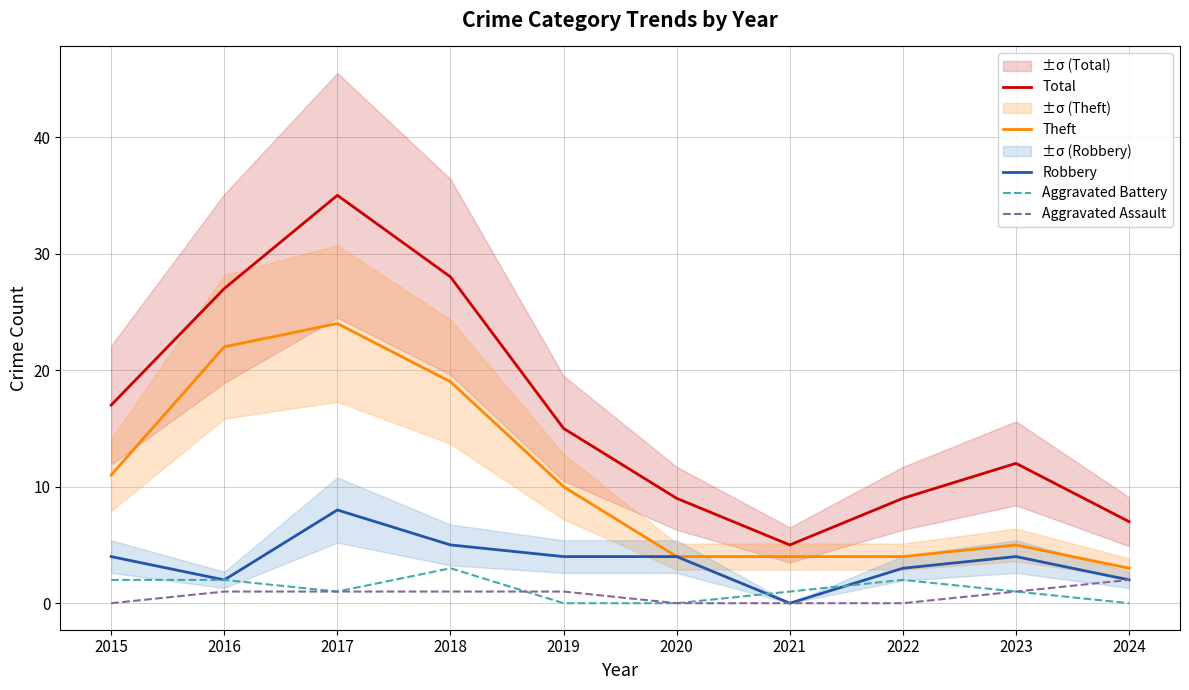

Reading left to right, list all the values displayed in this chart.

Total: 17	27	35	28	15	9	5	9	12	7
Theft: 11	22	24	19	10	4	4	4	5	3
Robbery: 4	2	8	5	4	4	0	3	4	2
Aggravated Battery: 2	2	1	3	0	0	1	2	1	0
Aggravated Assault: 0	1	1	1	1	0	0	0	1	2